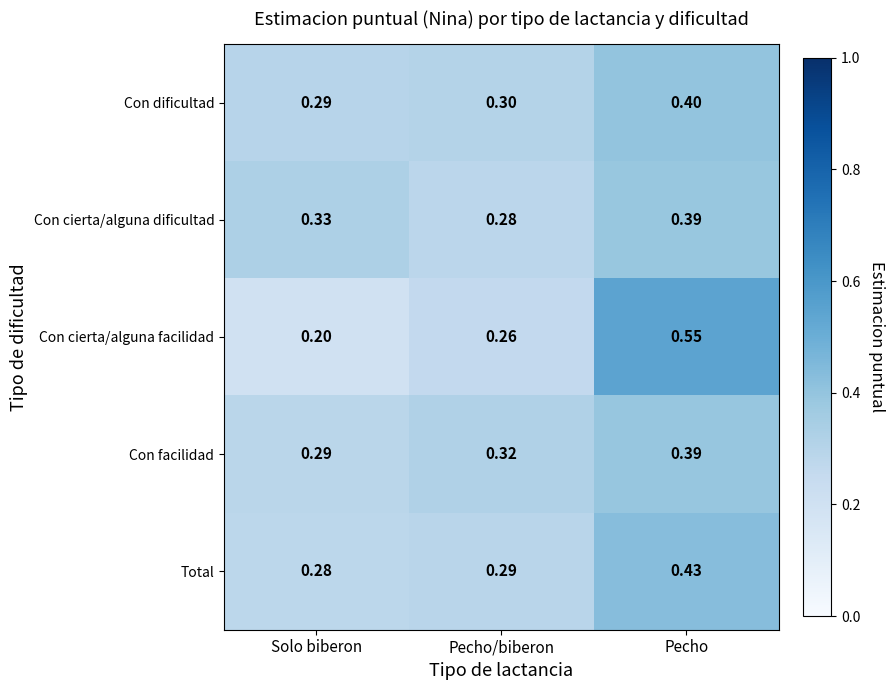

Is the value of Con facilidad at Pecho/biberon greater than the value of Con cierta/alguna dificultad at Solo biberon?

No